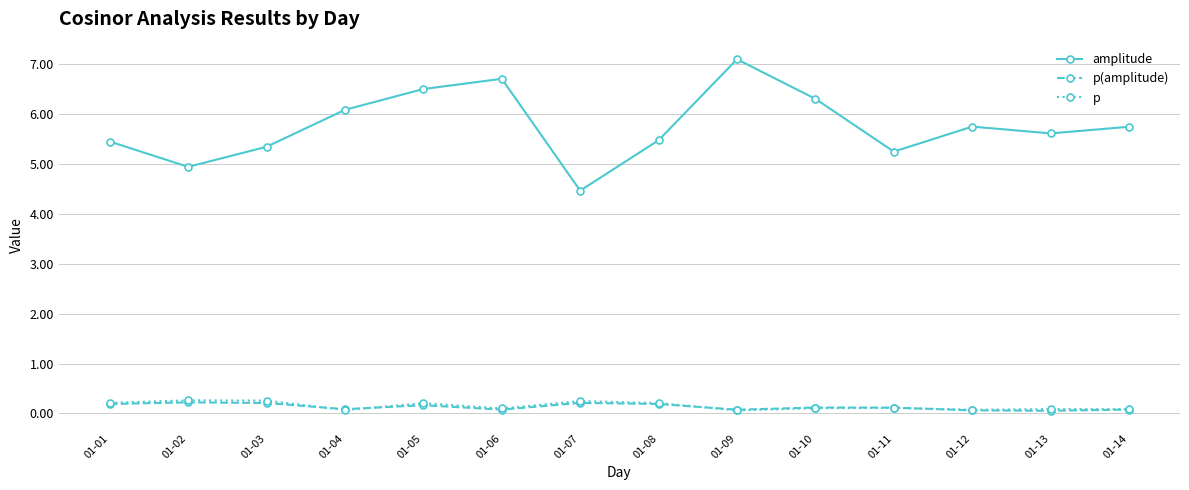

True or false: p(amplitude) has more than 0 points higher than both neighbors.

True